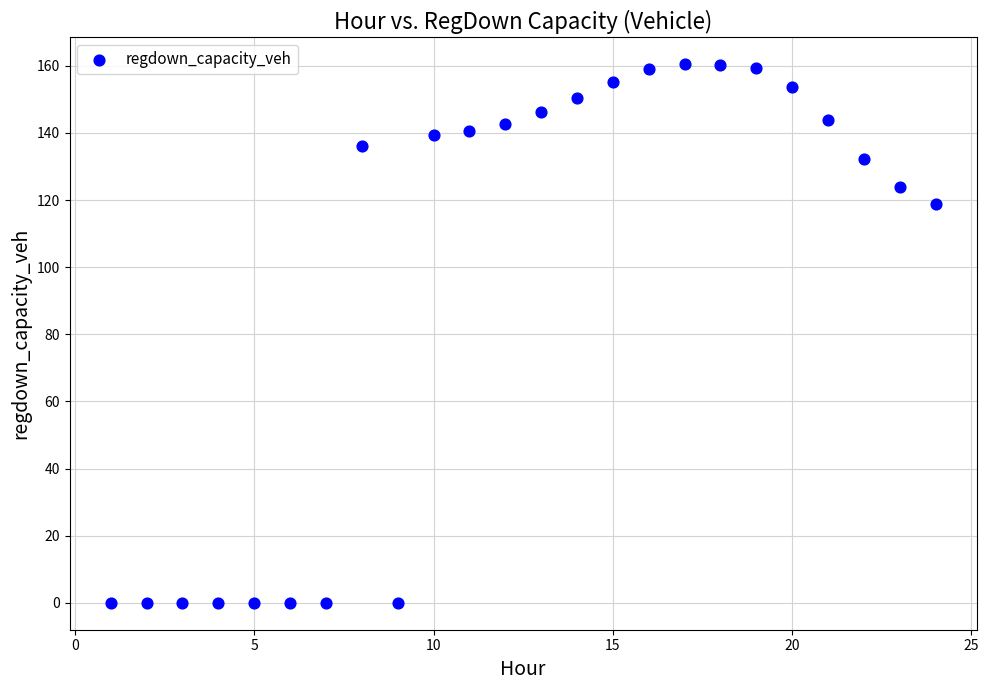

What Y value in the scatter plot is closest to 80?

118.7